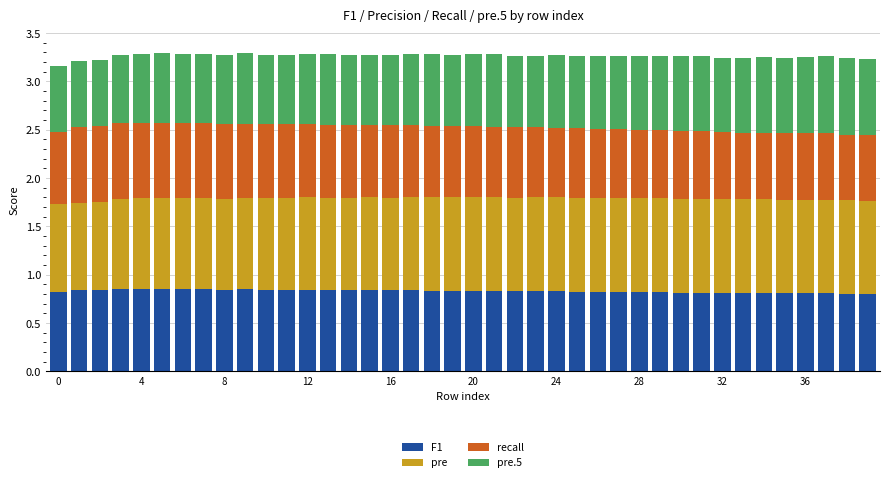

True or false: F1 has a value of 1.2 at 4.

False